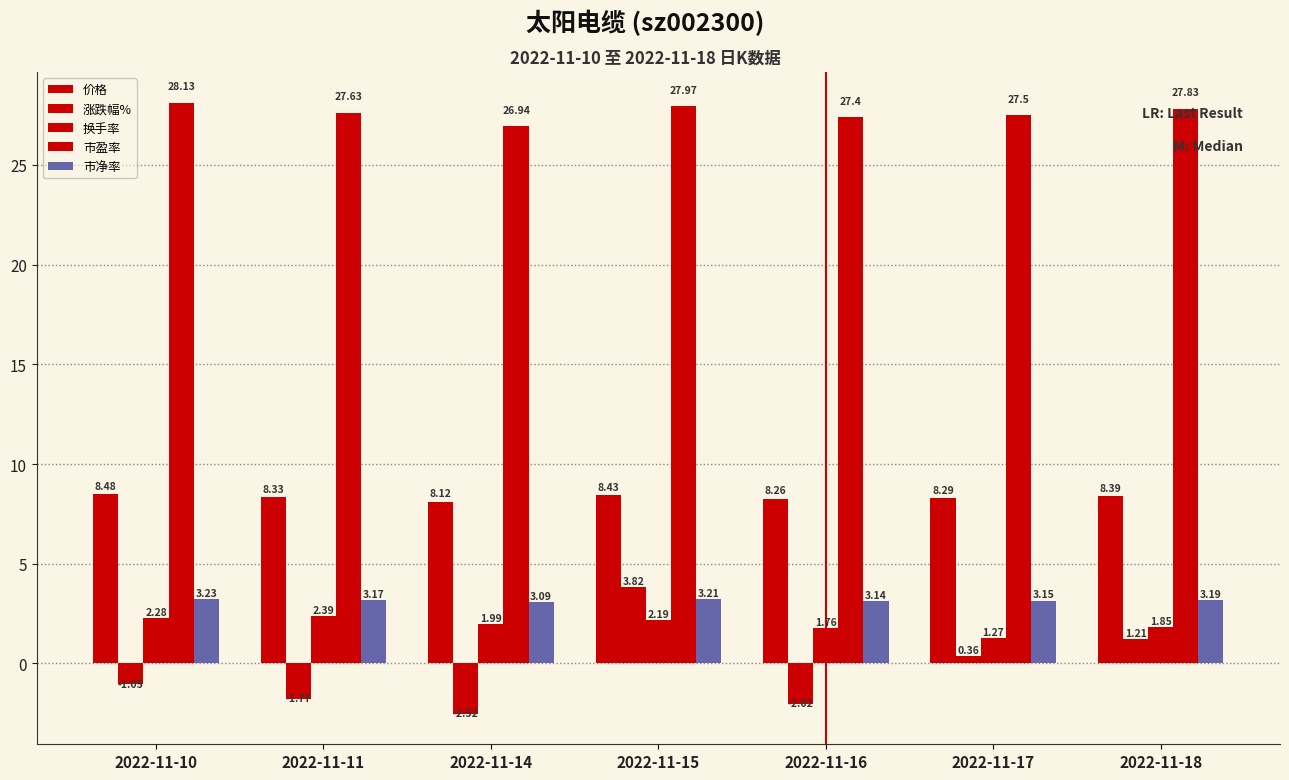

What is the maximum value for 价格?

8.5